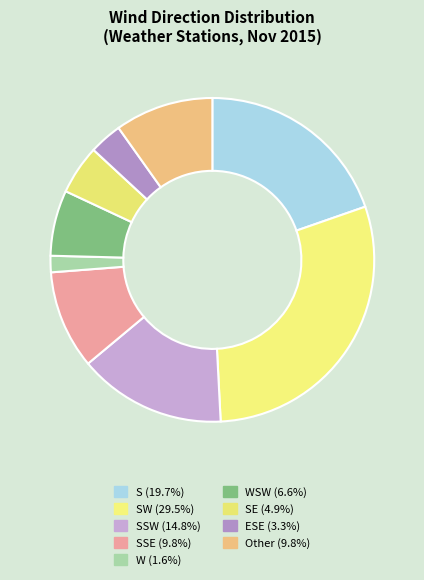

How many segments does this pie chart have?

9